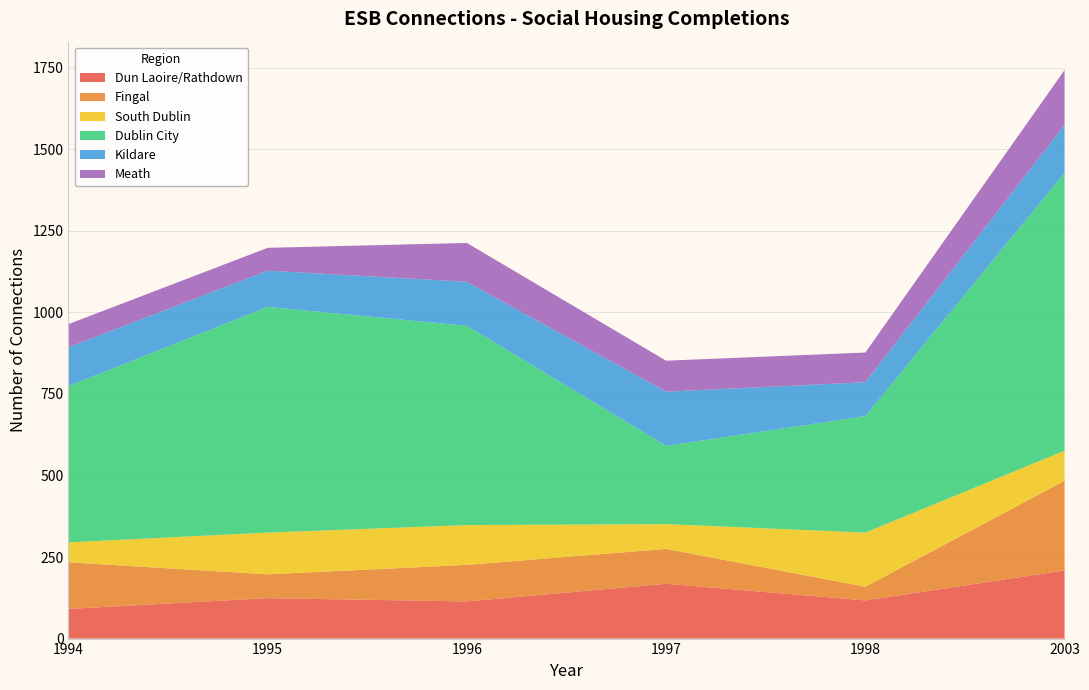

Reading left to right, what are all the values shown in this chart?

Dun Laoire/Rathdown: 91	124	114	168	117	209
Fingal: 143	73	112	107	42	275
South Dublin: 61	128	122	76	166	92
Dublin City: 479	692	611	240	357	852
Kildare: 119	111	135	166	104	147
Meath: 71	70	119	95	91	168